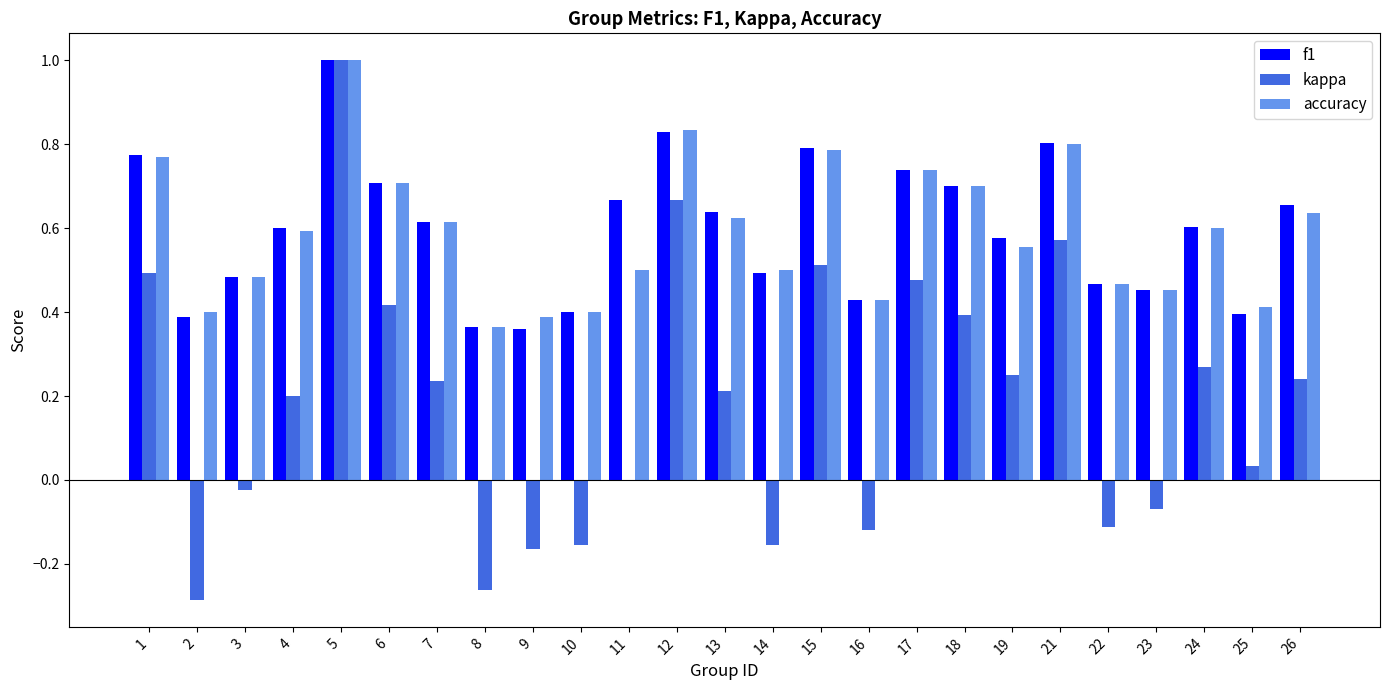

What is the greatest value displayed?

1.0